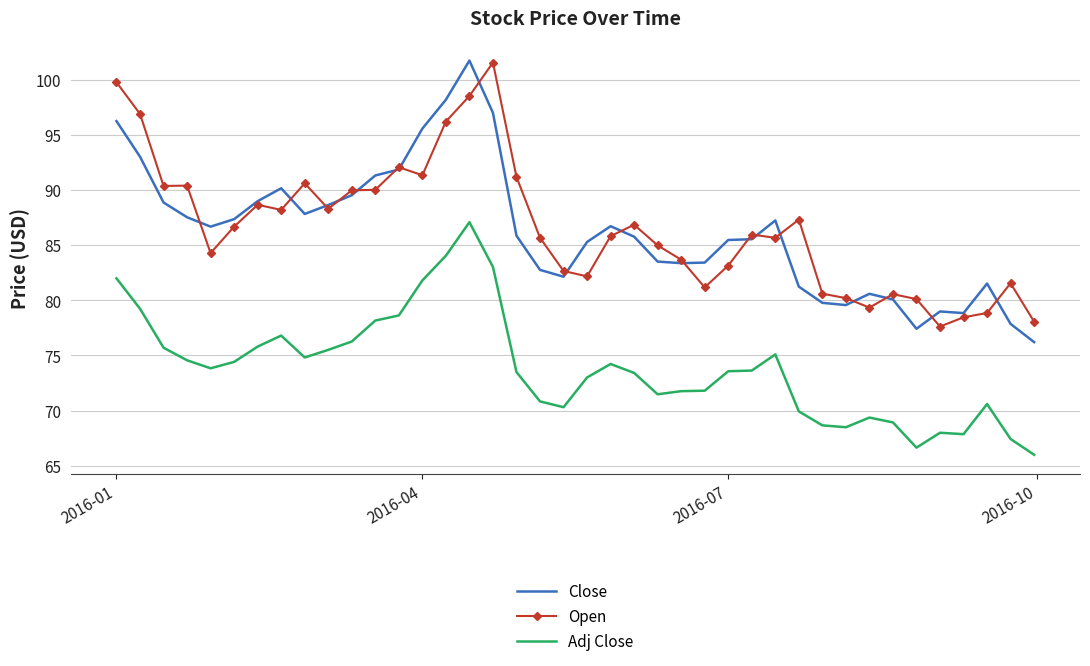

What is the minimum value shown in the chart?

66.0